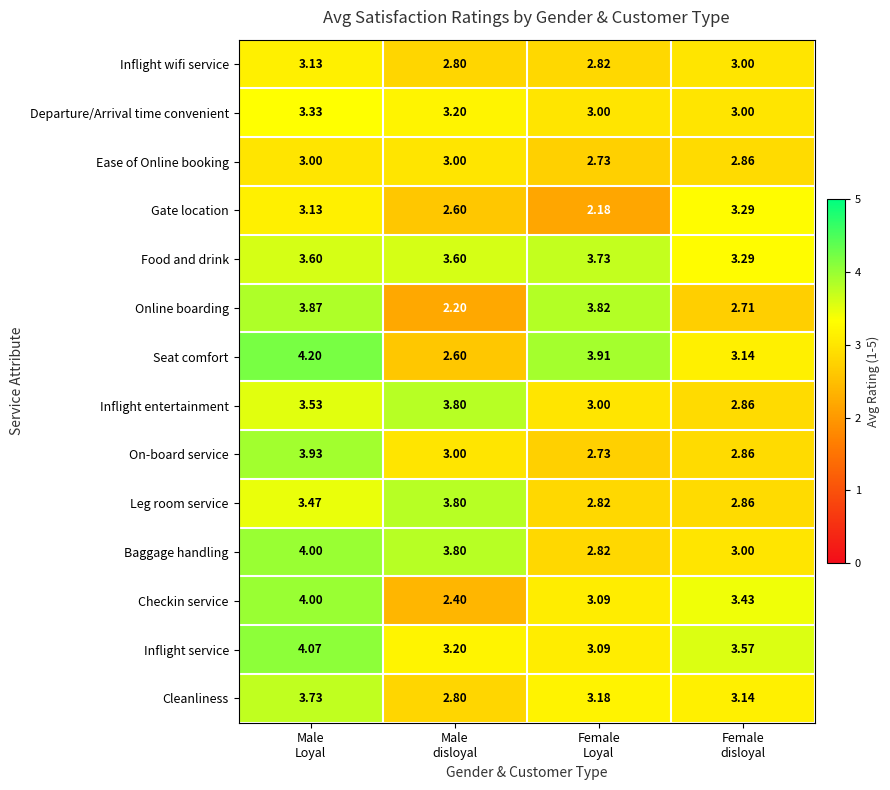

At which category does the chart reach its minimum across all series?

Female
Loyal